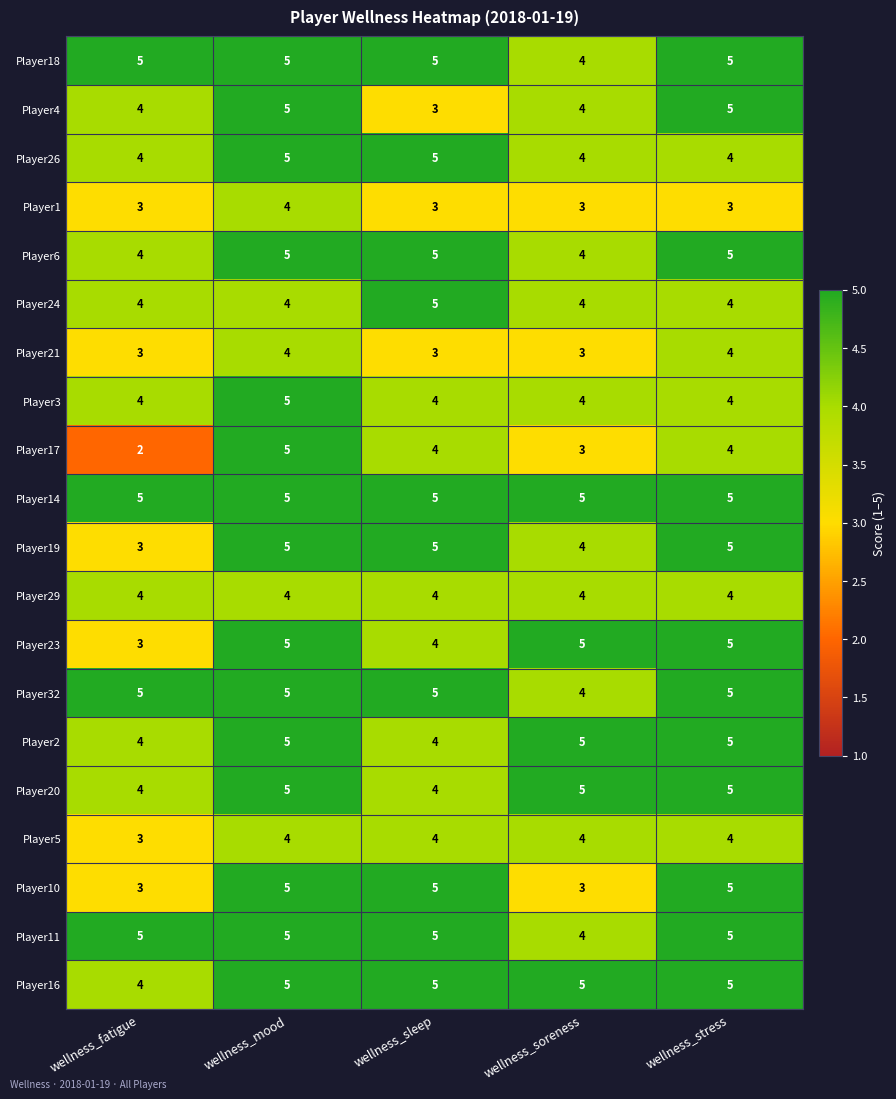

What is the sum of all Player23 values?

22